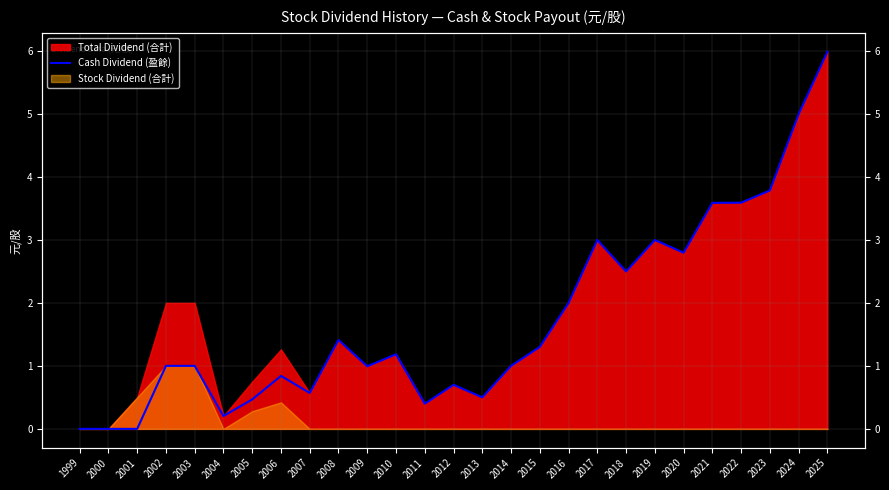

What is the difference between the values at 2014 and 2011?

0.6